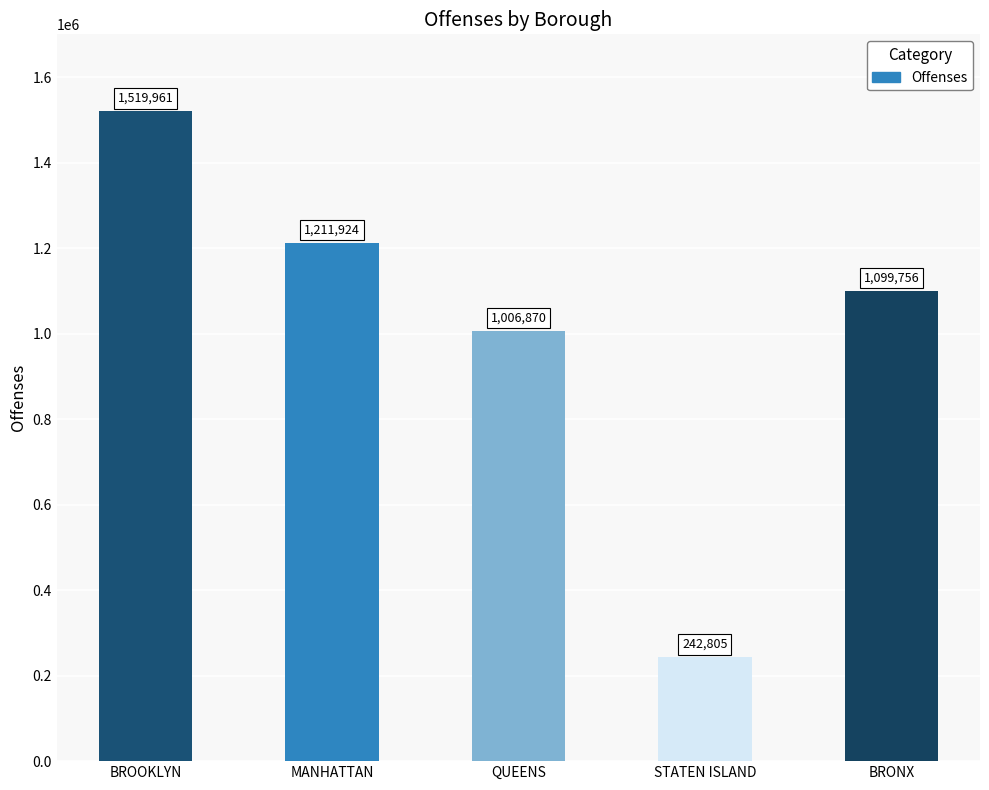

Reading left to right, list all the values displayed in this chart.

BROOKLYN=1519961	MANHATTAN=1211924	QUEENS=1006870	STATEN ISLAND=242805	BRONX=1099756